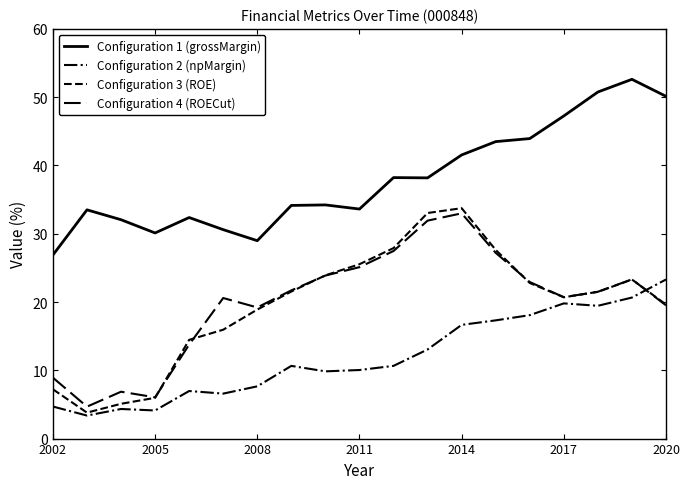

At which category is the sum across all series the highest?

2014